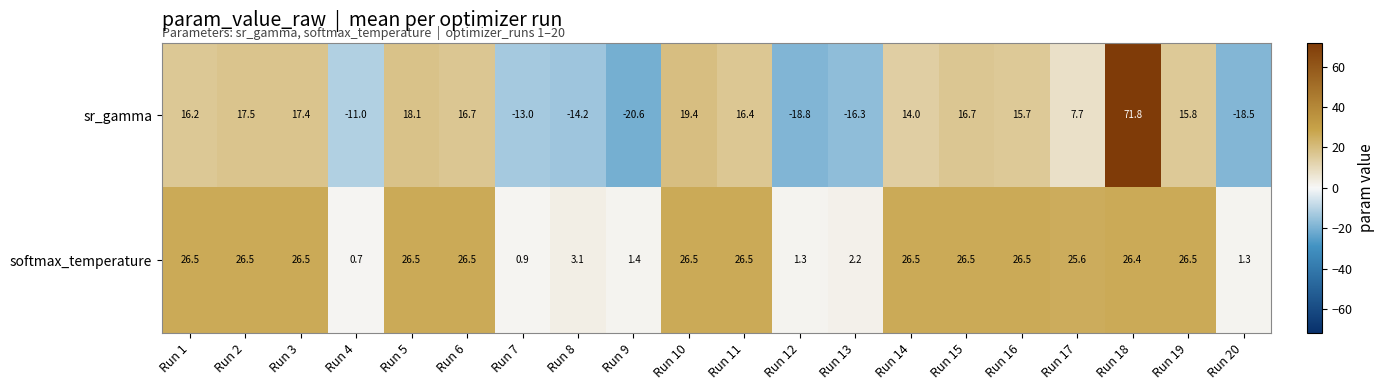

Count the number of categories in the chart.

20